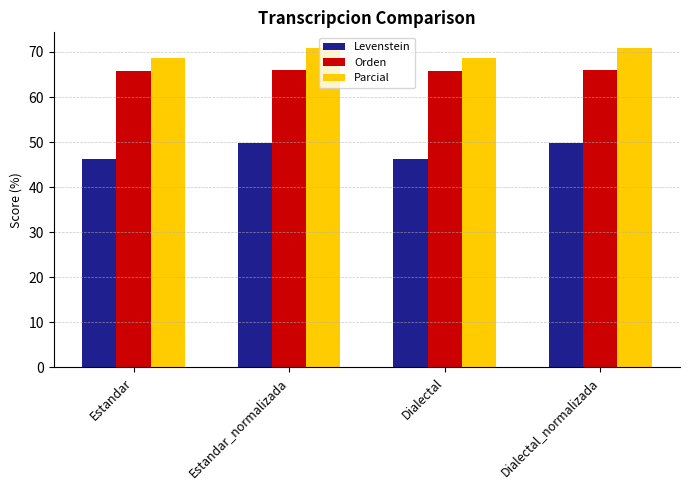

Are the bars horizontal?

No